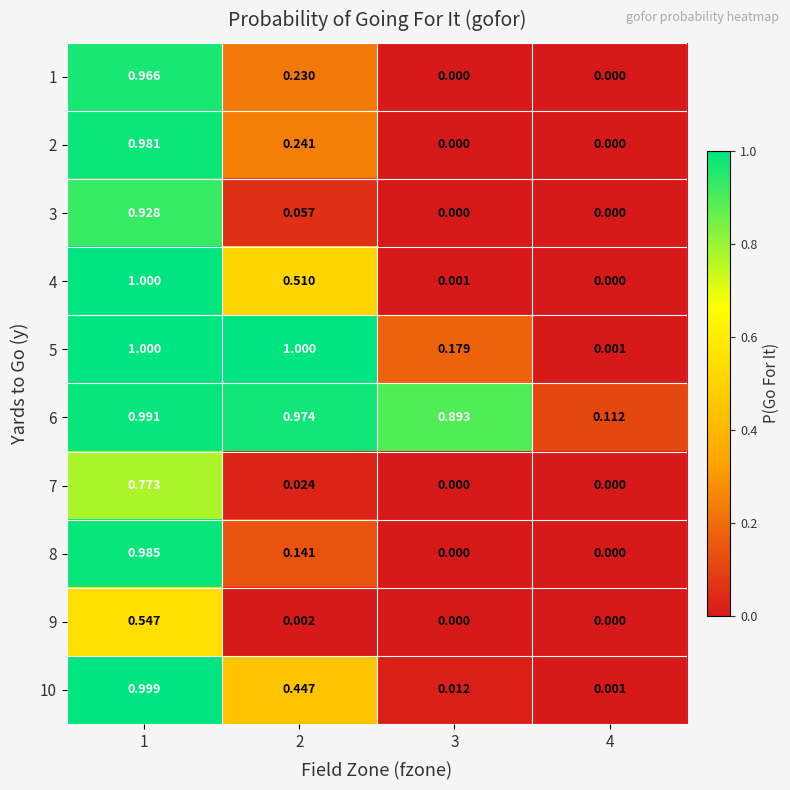

Is the value of 9 at 2 greater than the value of 1 at 2?

No